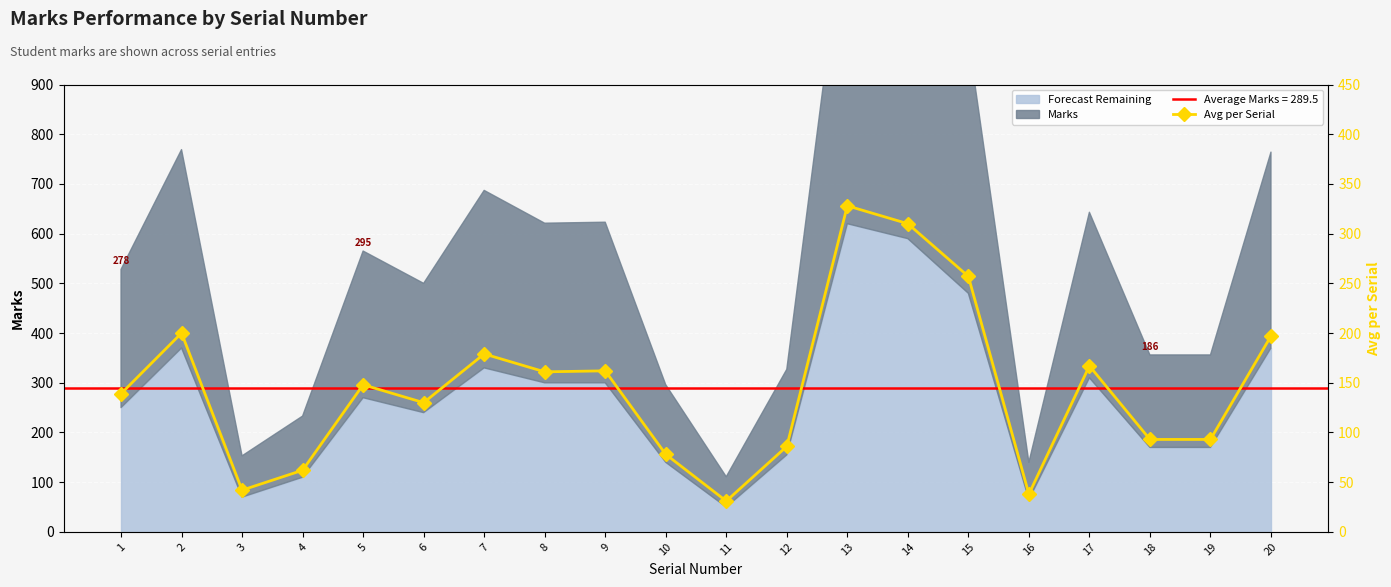

How many values are below 148?

10